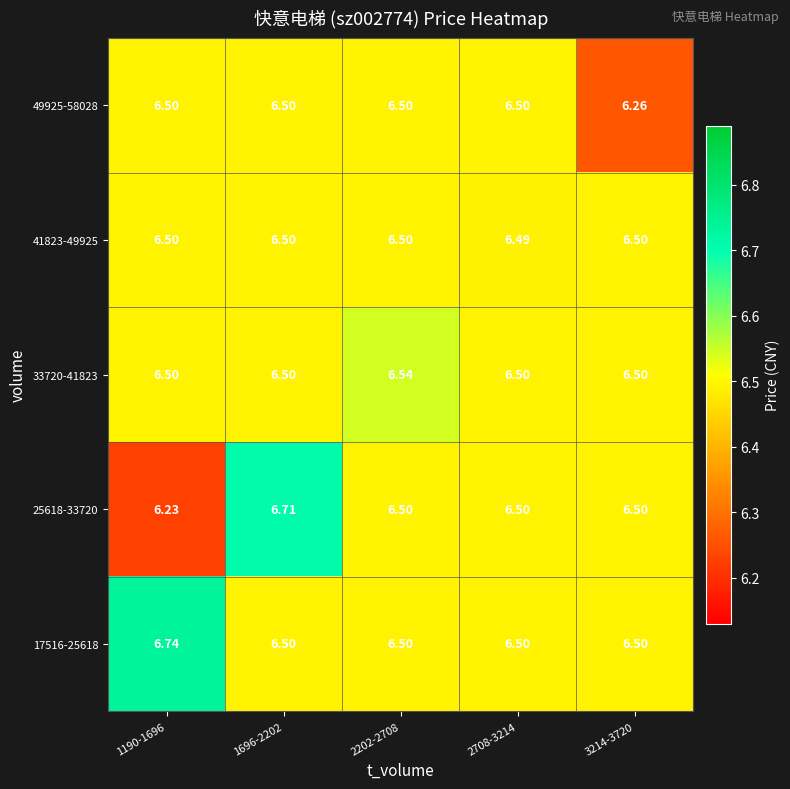

Reading left to right, transcribe all the data shown in this chart.

17516-25618: 1190-1696=6.7	1696-2202=6.5	2202-2708=6.5	2708-3214=6.5	3214-3720=6.5
25618-33720: 1190-1696=6.2	1696-2202=6.7	2202-2708=6.5	2708-3214=6.5	3214-3720=6.5
33720-41823: 1190-1696=6.5	1696-2202=6.5	2202-2708=6.5	2708-3214=6.5	3214-3720=6.5
41823-49925: 1190-1696=6.5	1696-2202=6.5	2202-2708=6.5	2708-3214=6.5	3214-3720=6.5
49925-58028: 1190-1696=6.5	1696-2202=6.5	2202-2708=6.5	2708-3214=6.5	3214-3720=6.3